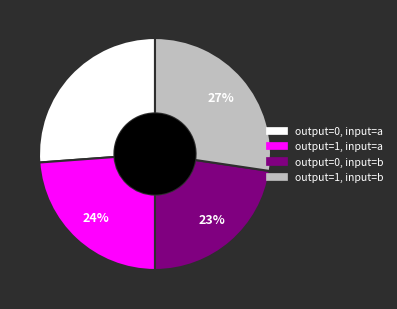

The output=1, input=a slice represents 32% of the pie. True or false?

False